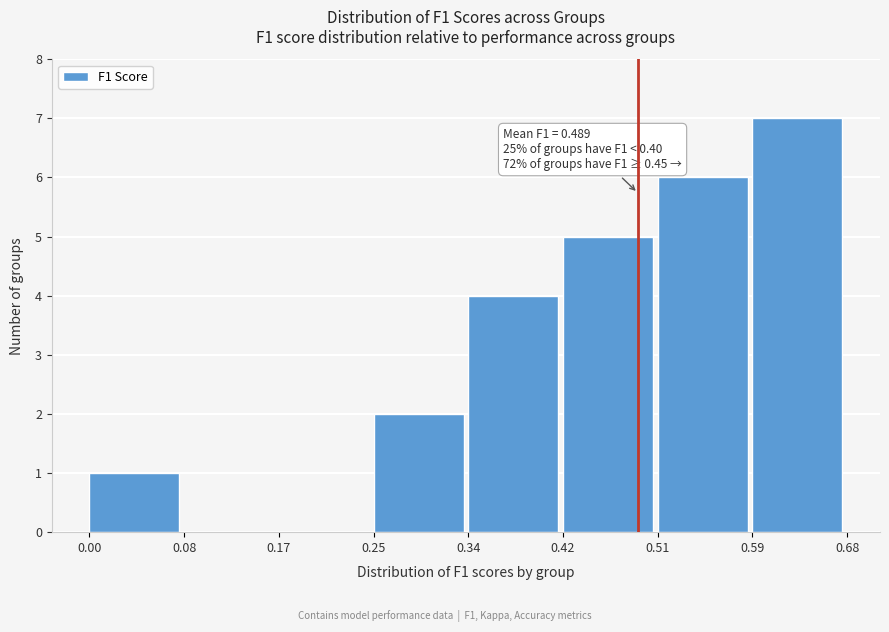

Over which range of the x-axis is the bar tallest?

0.59 to 0.68